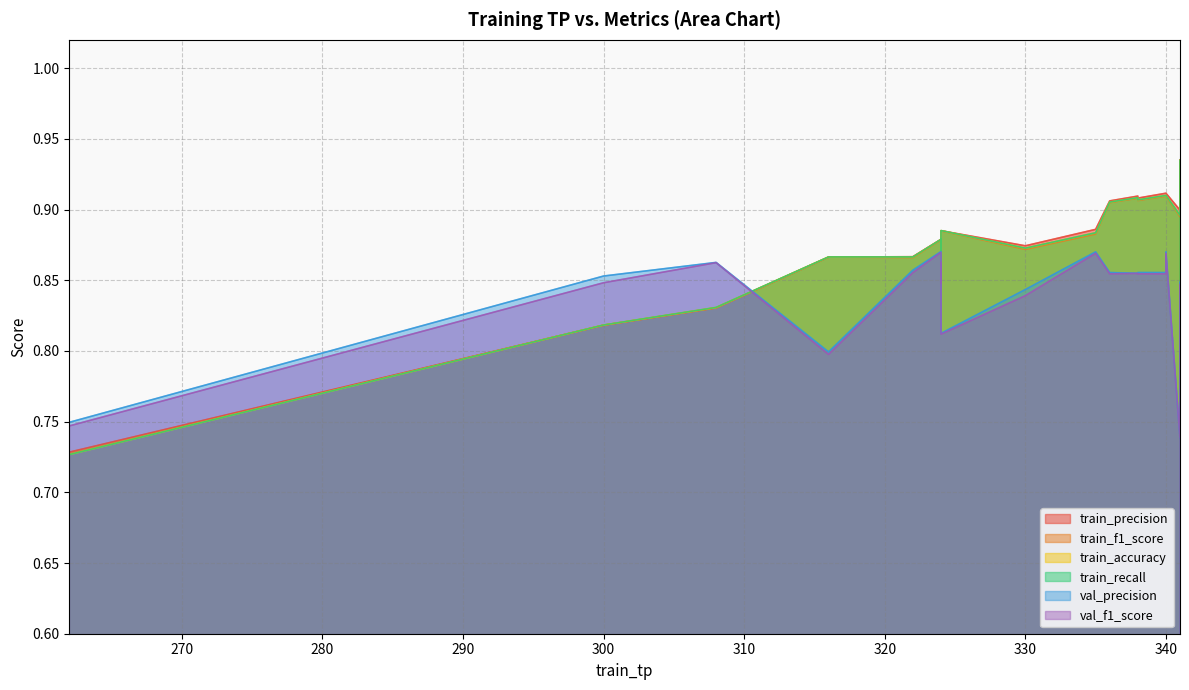

Which label corresponds to the smallest value in the chart?

262